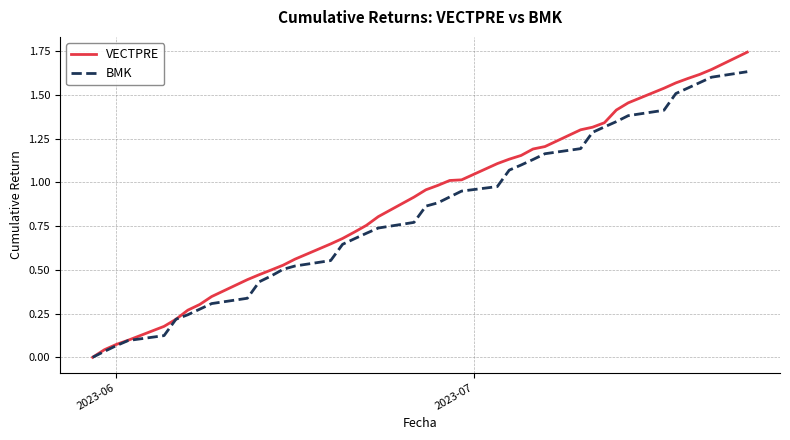

Rank the series by their maximum value, from lowest to highest.

BMK, VECTPRE